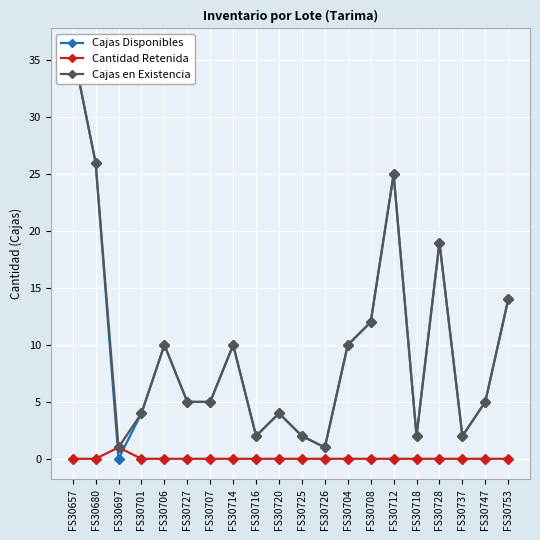

Rank the categories by Cajas en Existencia value from highest to lowest.

FS30657, FS30680, FS30712, FS30728, FS30753, FS30708, FS30706, FS30714, FS30704, FS30727, FS30707, FS30747, FS30701, FS30720, FS30716, FS30725, FS30718, FS30737, FS30697, FS30726